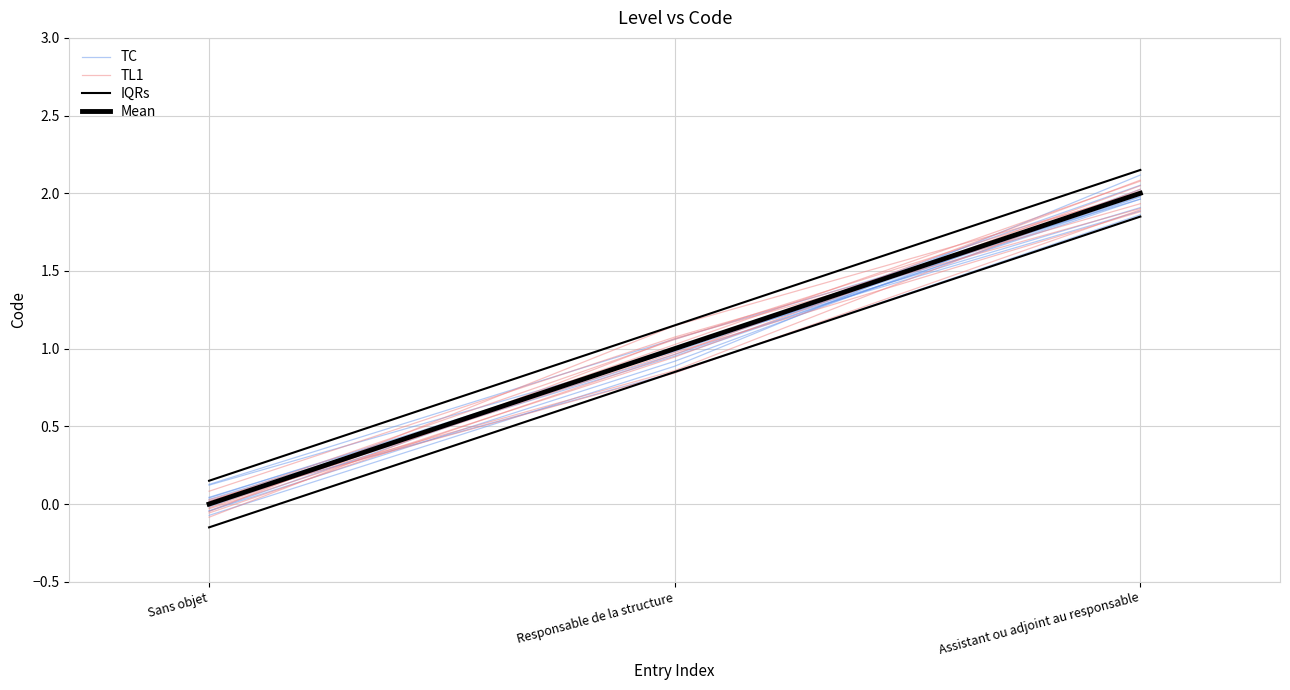

Which category has the lowest value across all series?

Sans objet